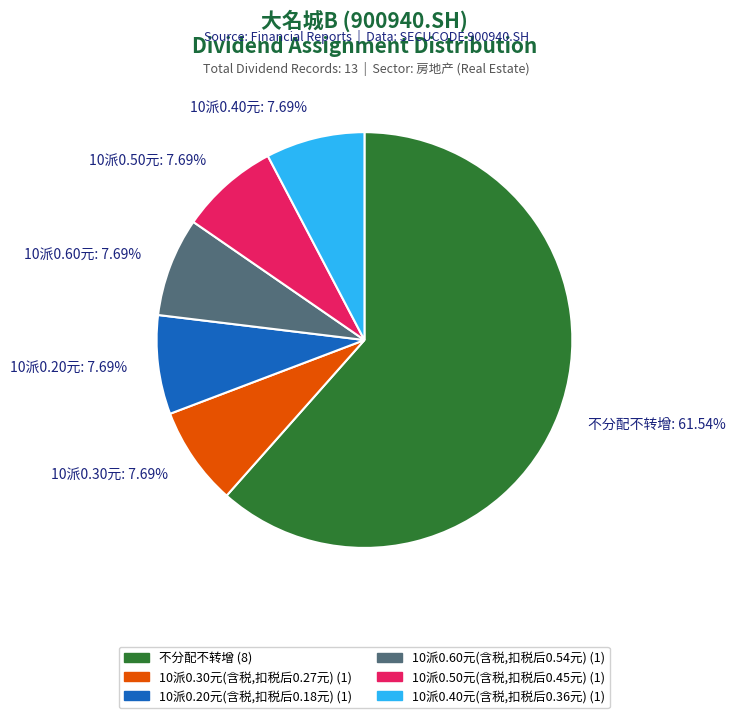

To the nearest percent, what is the average slice percentage?

17%